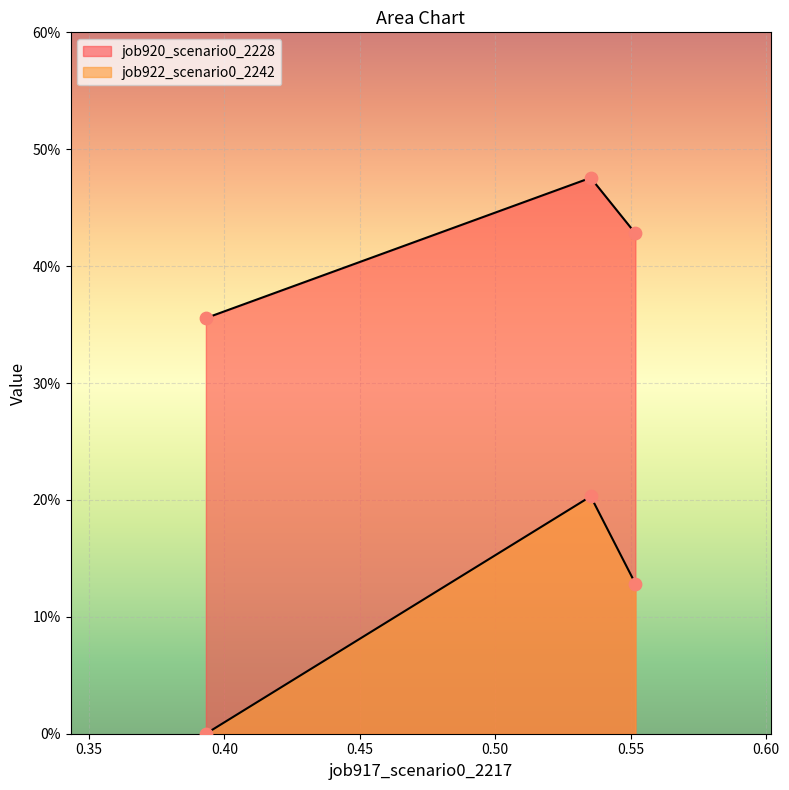

Which series reaches the maximum Y coordinate?

job920_scenario0_2228